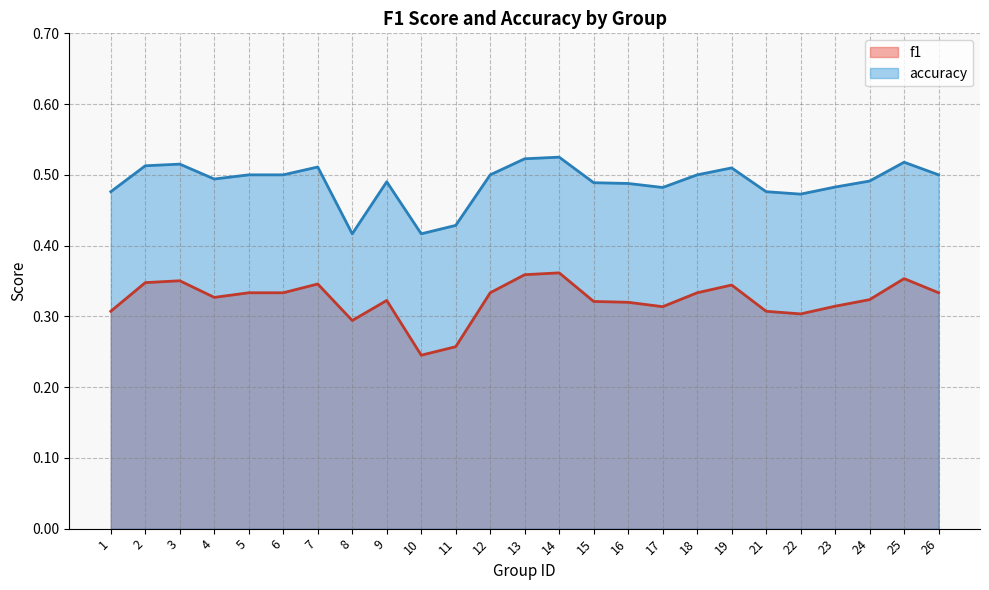

True or false: accuracy has a value of 0.2 at 16.

False